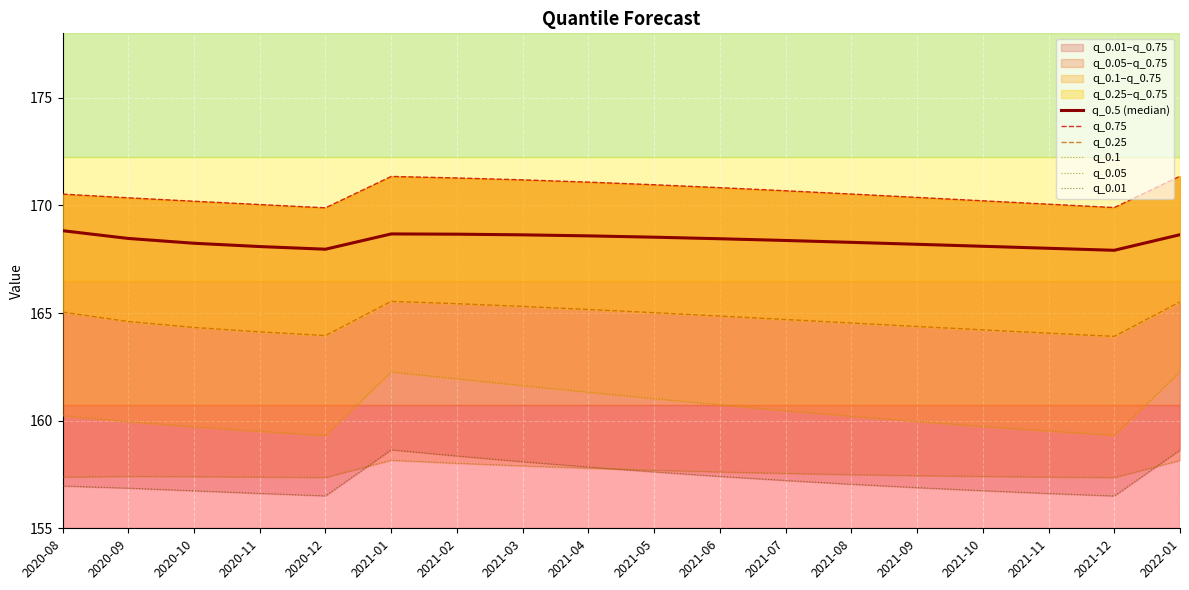

What is the total value across all series at 2020-09?

977.7